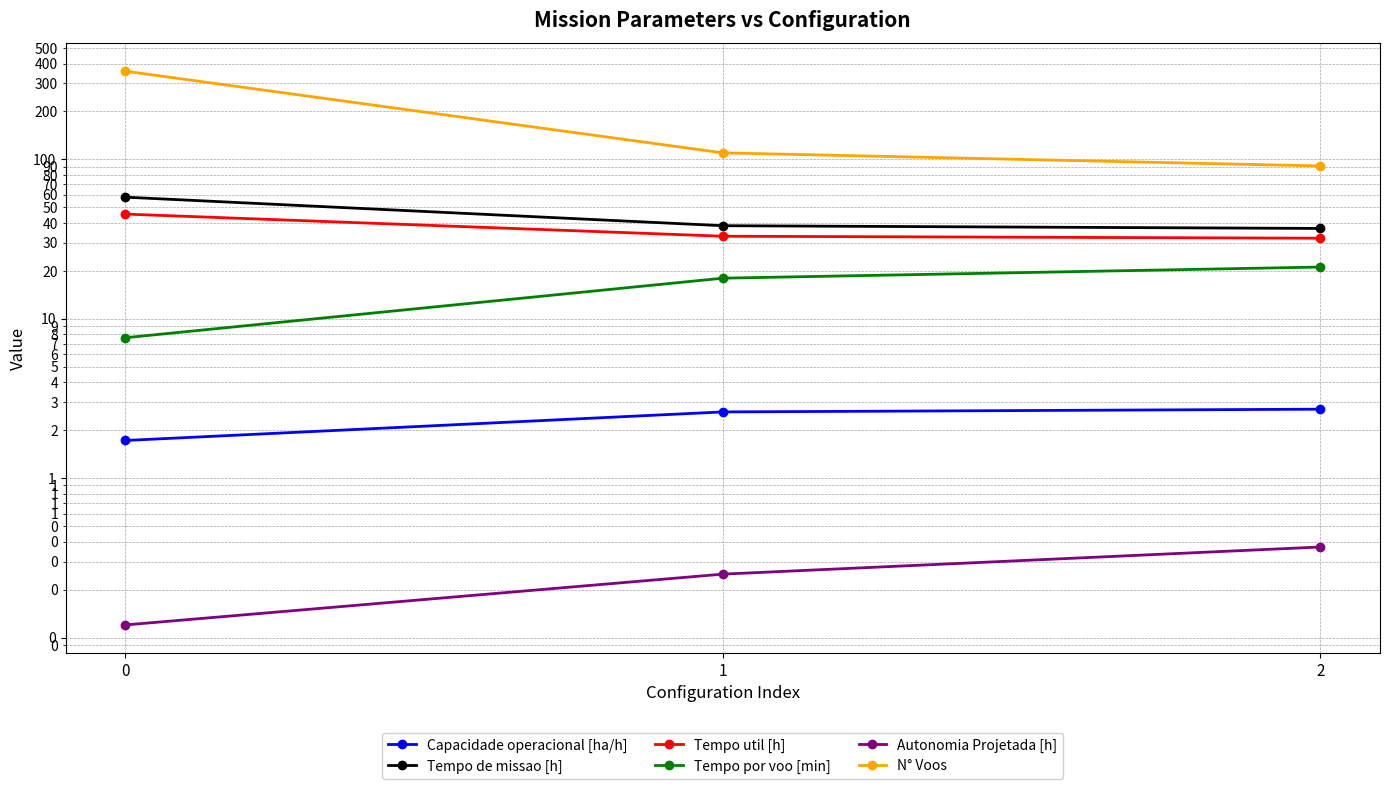

What is the difference between the maximum and minimum values in the Tempo por voo [min] series?

13.5